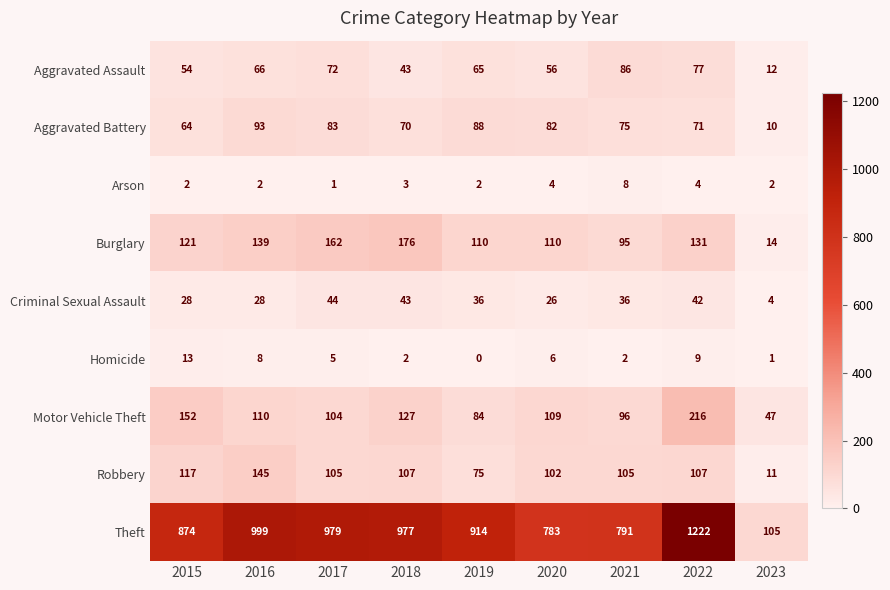

What is the difference between the maximum and minimum values in the Criminal Sexual Assault series?

40